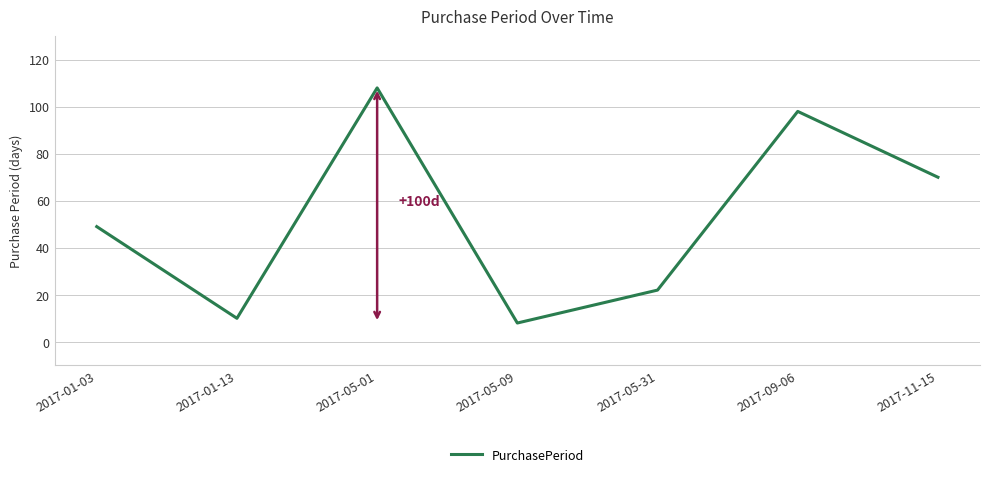

What is the approximate value at 2017-05-01, to the nearest 5?

110